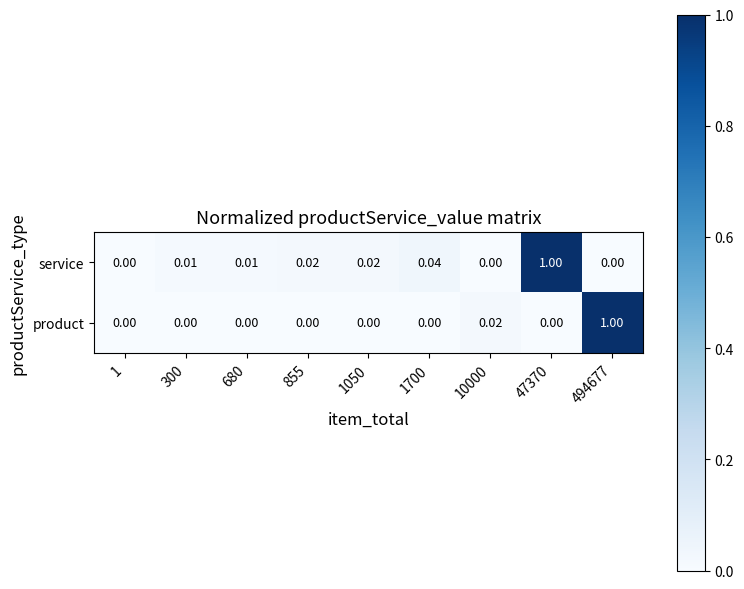

Which series changed the most between 1050 and 494677?

product